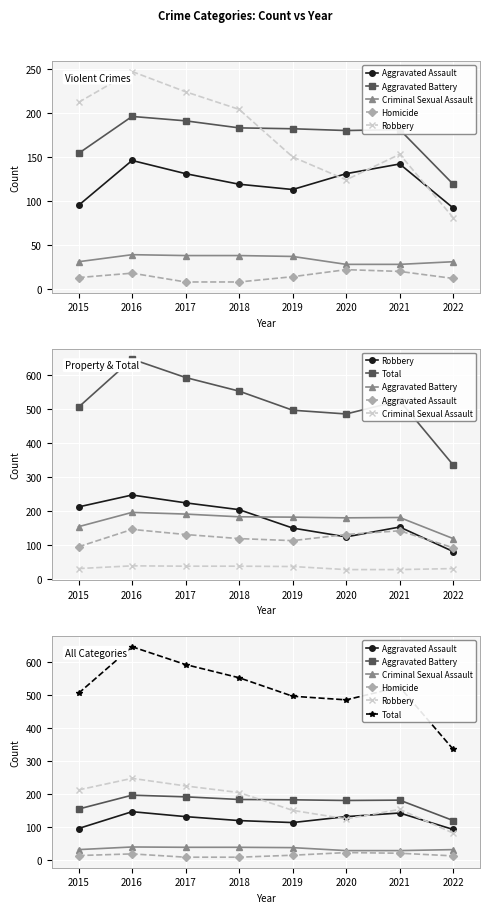

Reading left to right, list all the values displayed in this chart.

Aggravated Assault: 2015=95	2016=146	2017=131	2018=119	2019=113	2020=131	2021=142	2022=92
Aggravated Battery: 2015=154	2016=196	2017=191	2018=183	2019=182	2020=180	2021=181	2022=119
Criminal Sexual Assault: 2015=31	2016=39	2017=38	2018=38	2019=37	2020=28	2021=28	2022=31
Homicide: 2015=13	2016=18	2017=8	2018=8	2019=14	2020=22	2021=20	2022=12
Robbery: 2015=212	2016=247	2017=224	2018=204	2019=150	2020=124	2021=153	2022=81
Total: 2015=505	2016=646	2017=592	2018=552	2019=496	2020=485	2021=524	2022=335